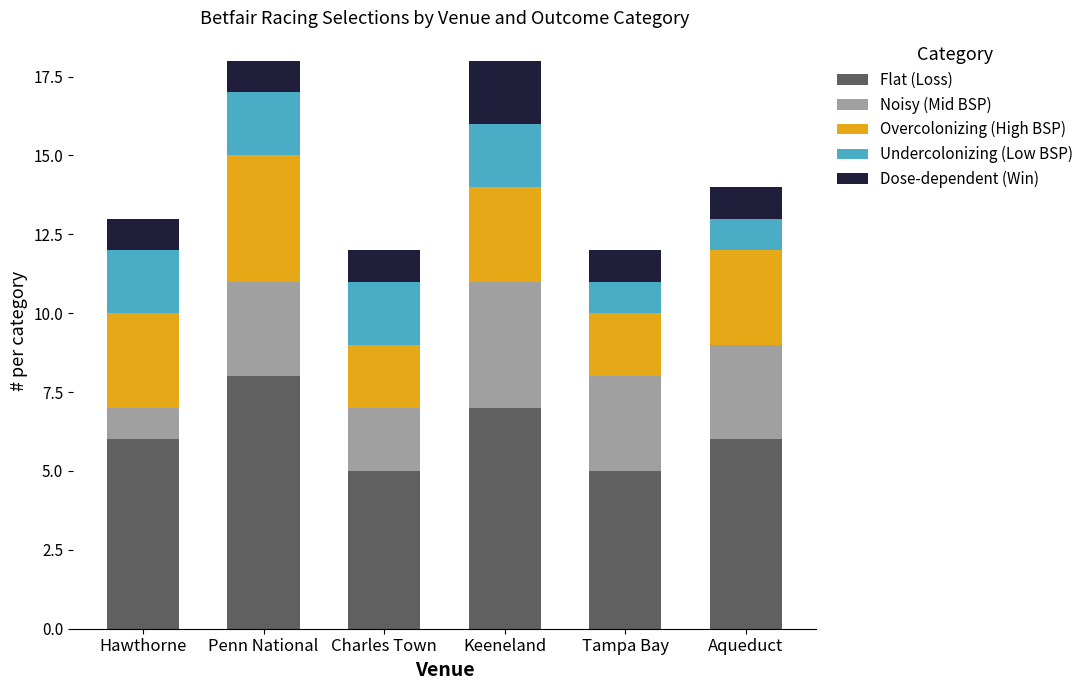

What is the maximum value for Flat (Loss)?

8